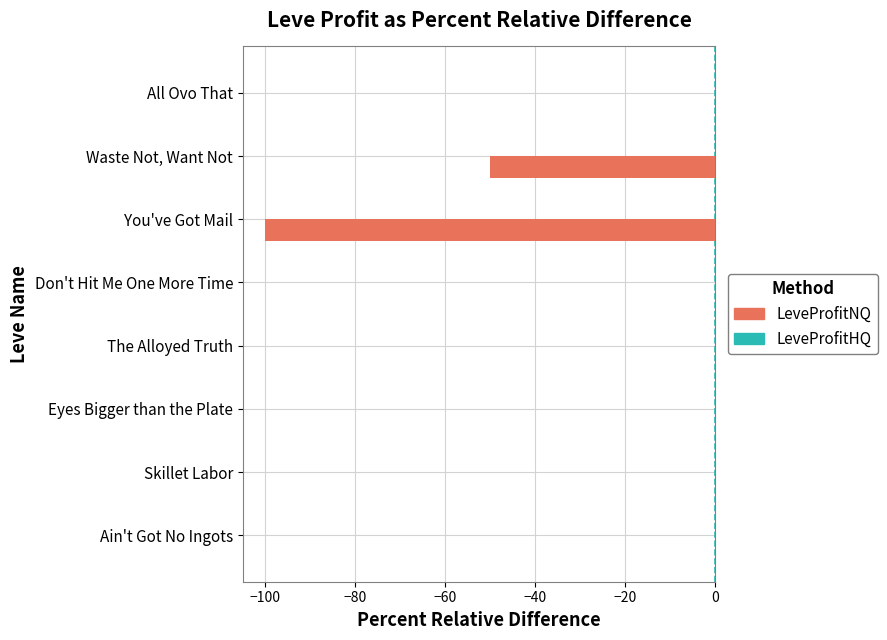

Which series changed the most between Skillet Labor and You've Got Mail?

LeveProfitNQ